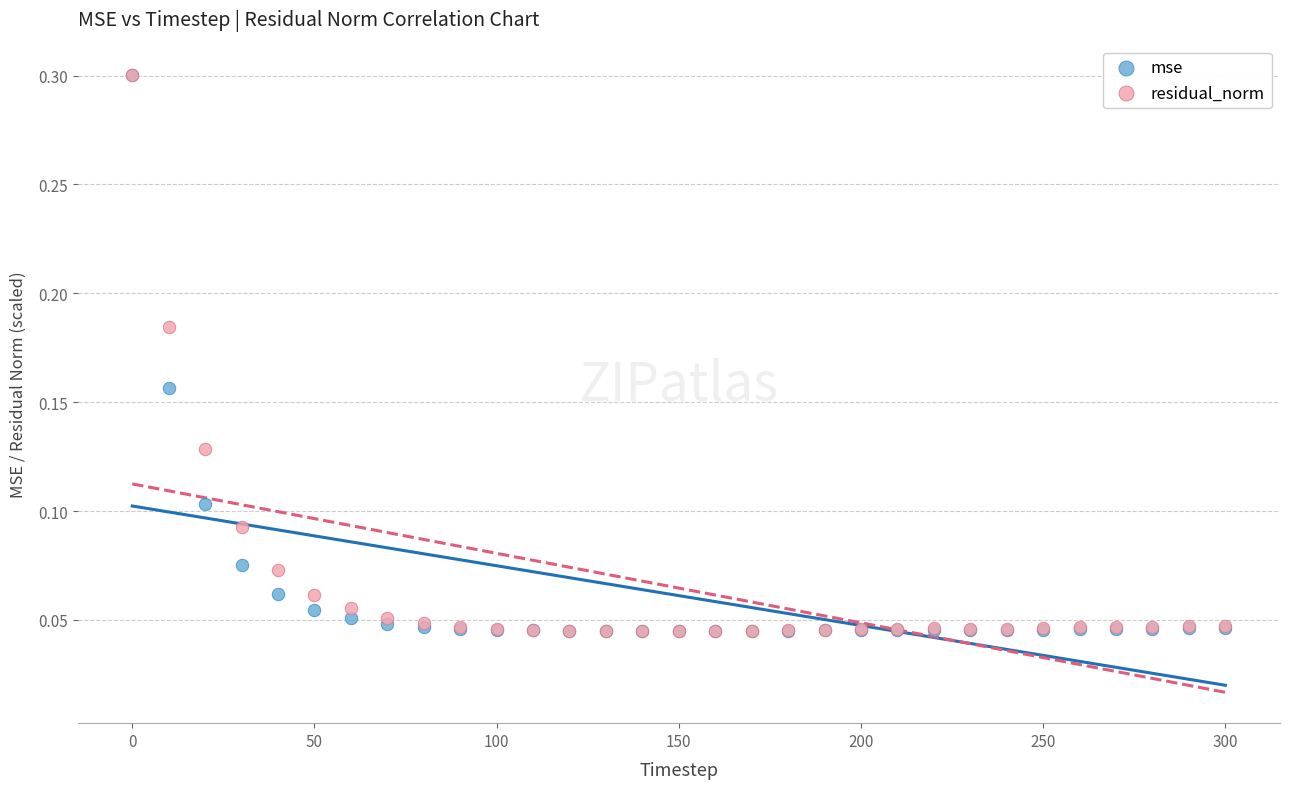

What are all the series names shown in the legend?

mse, residual_norm